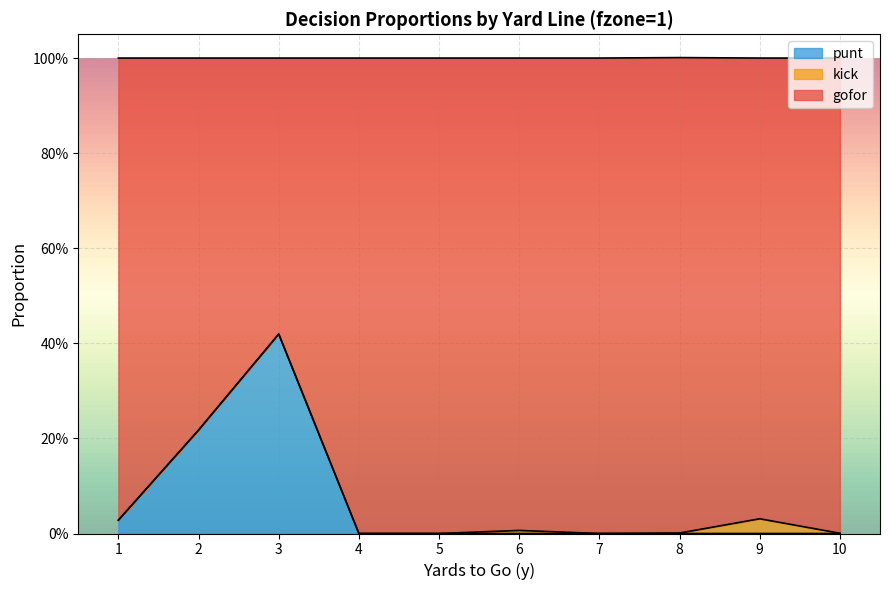

Which category has the lowest value in the punt series?

4